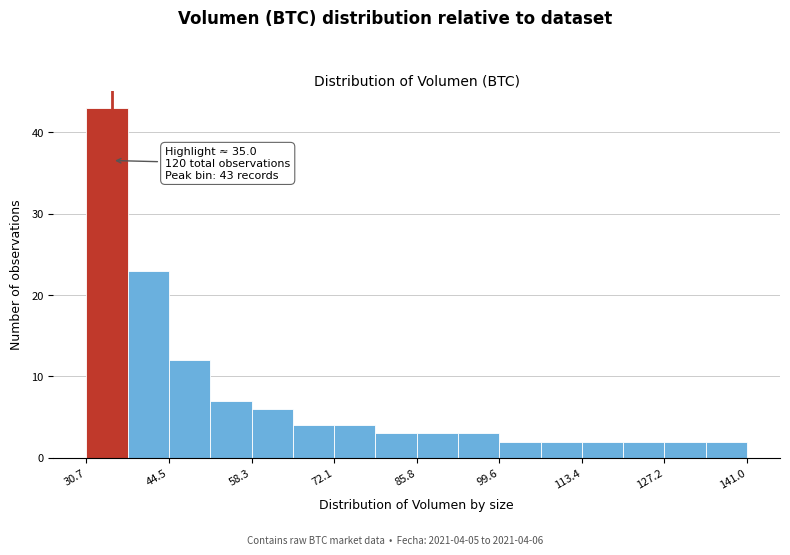

Read against the x-axis, roughly where is the centre of the tallest bar?

34